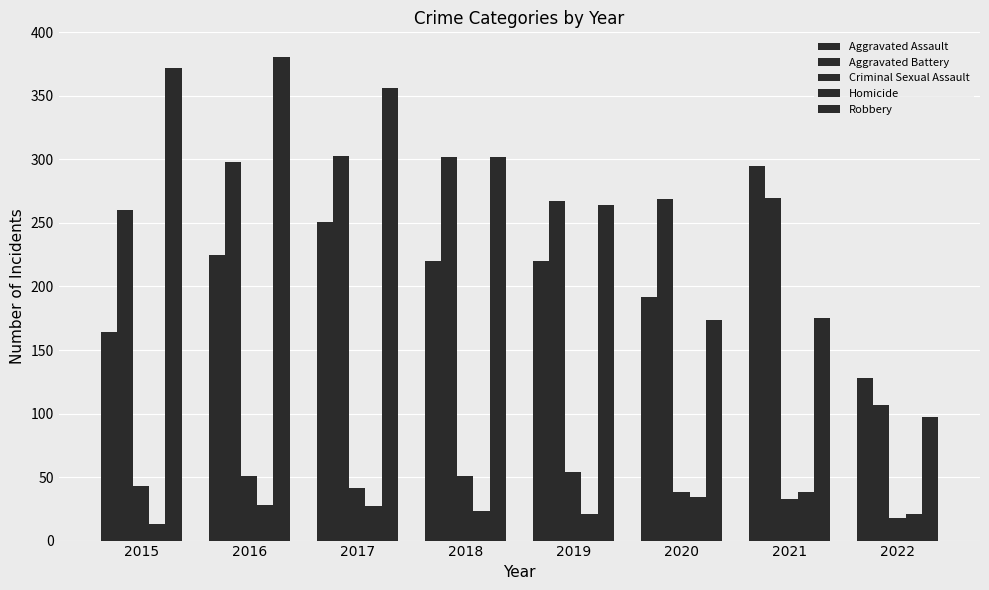

How many groups of bars are there?

8